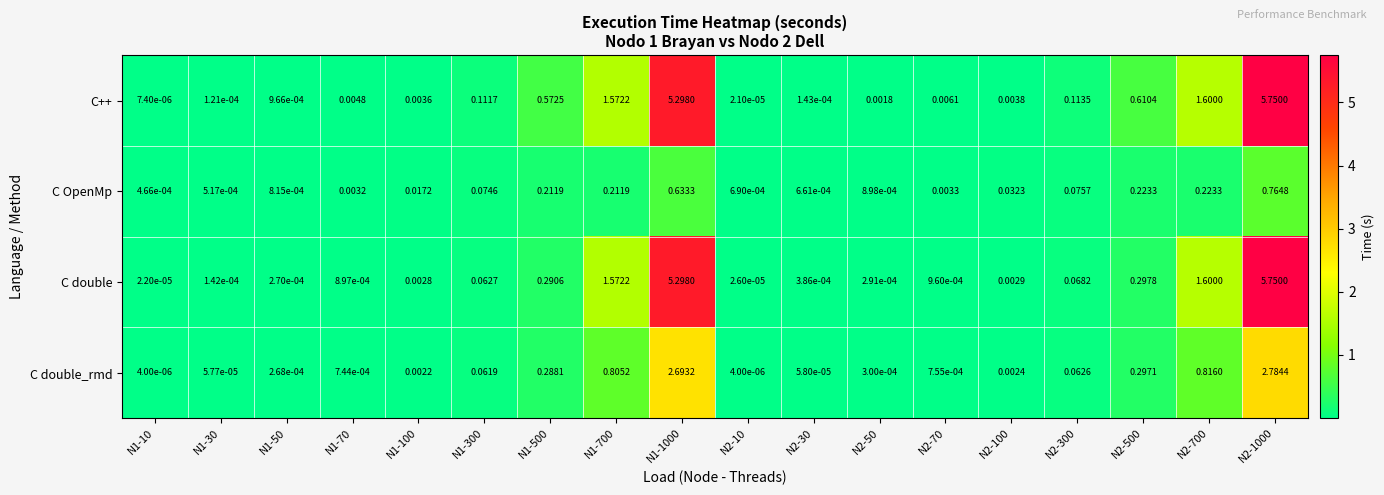

Which series has the widest spread of values?

C++